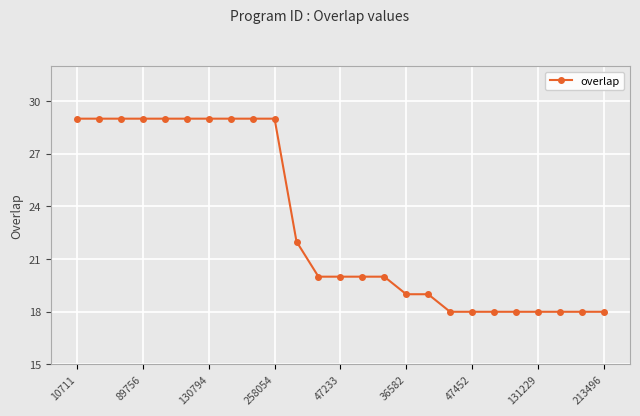

What is the value of the 23rd point from the left?

18